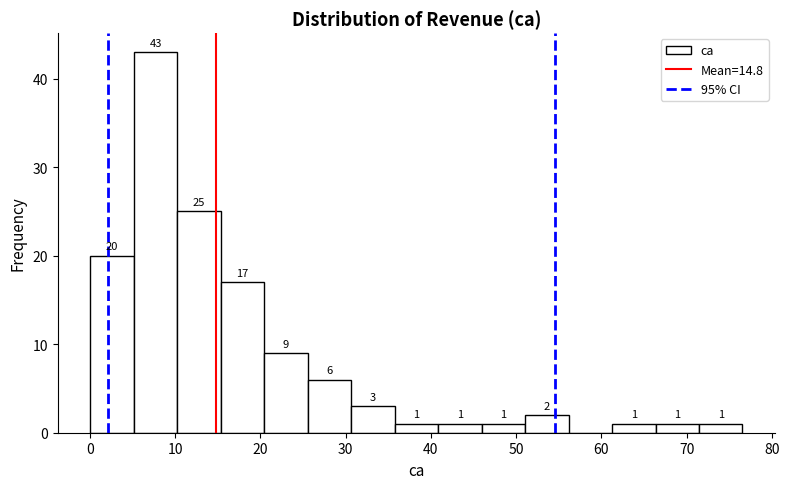

Which range on the x-axis has the tallest bar?

5 to 10